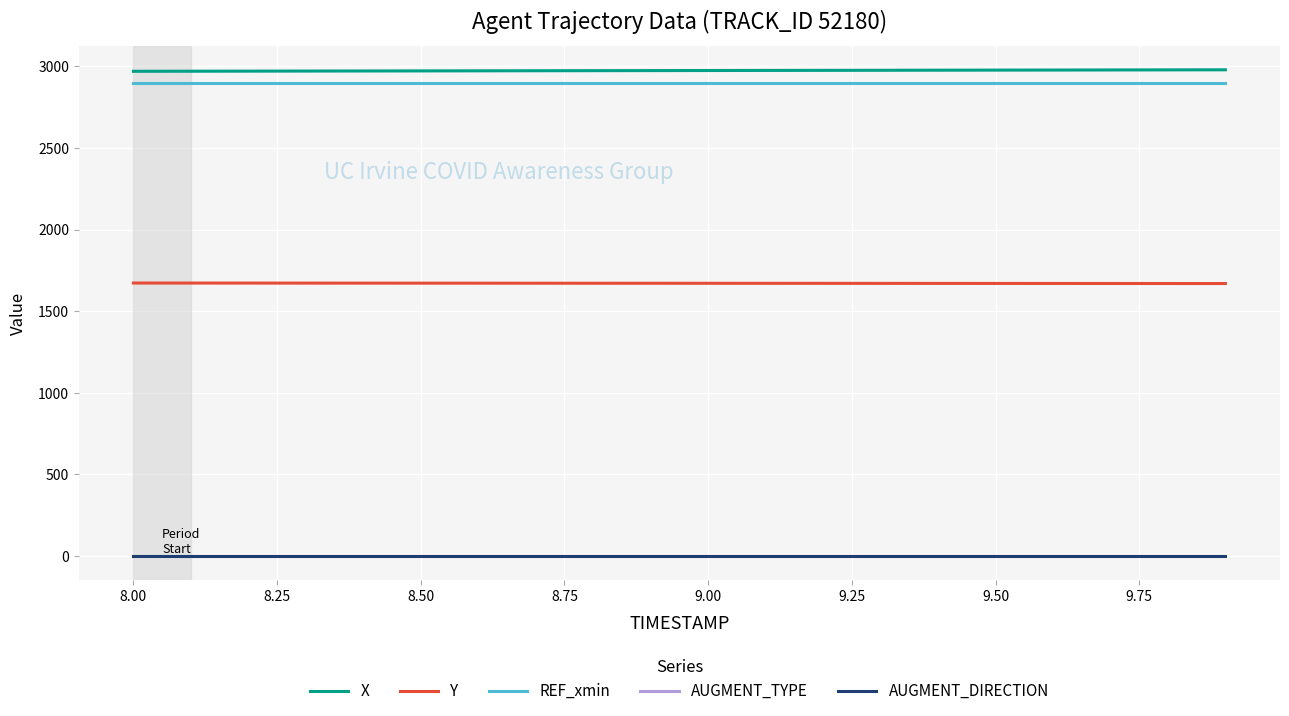

Does the chart display data point markers on the line(s)?

No